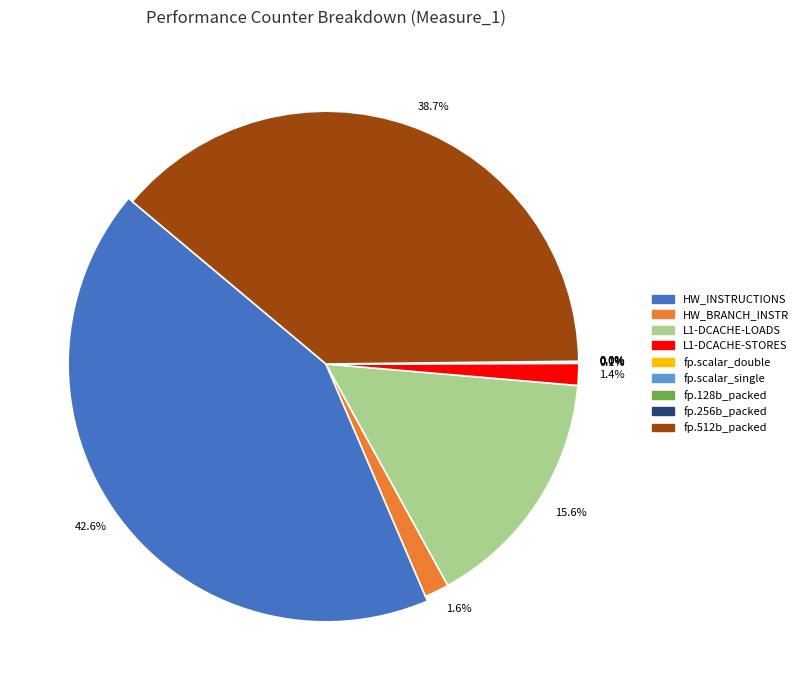

Rank the categories by value from highest to lowest.

PERF_COUNT_HW_INSTRUCTIONS, fp_arith_inst_retired.512b_packed_single, L1-DCACHE-LOADS, PERF_COUNT_HW_BRANCH_INSTRUCTIONS, L1-DCACHE-STORES, fp_arith_inst_retired.scalar_double, fp_arith_inst_retired.scalar_single, fp_arith_inst_retired.128b_packed_single, fp_arith_inst_retired.256b_packed_single